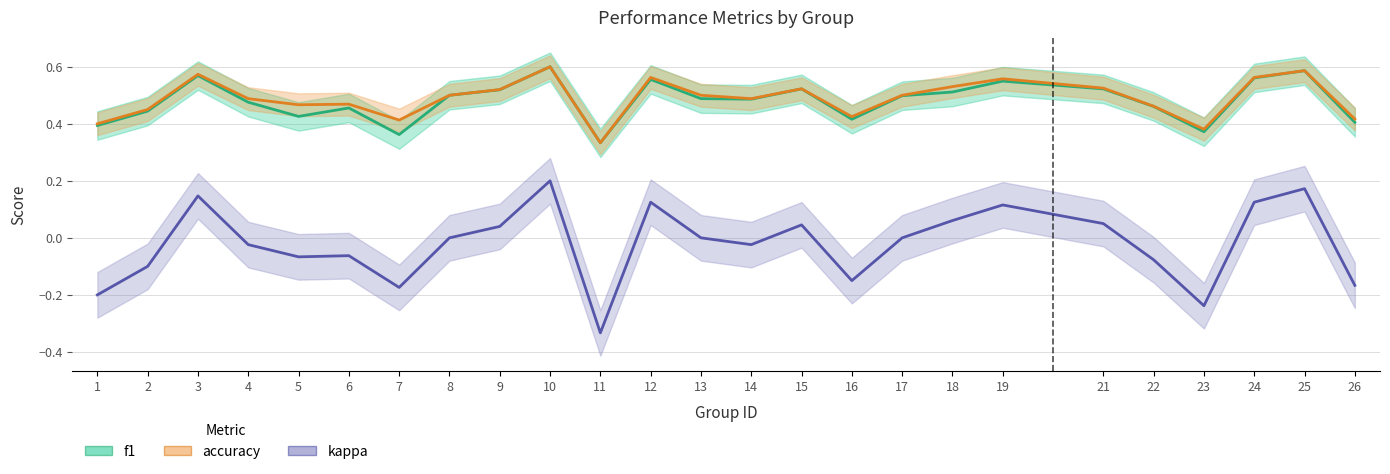

Is it true that f1 equals 0.4 at 23?

True